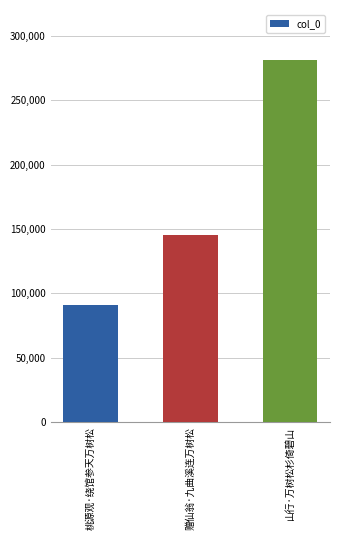

Rank the categories by value from highest to lowest.

山行·万树松杉倚碧山, 赠仙翁·九曲溪连万树松, 桃源观·绕馆参天万树松